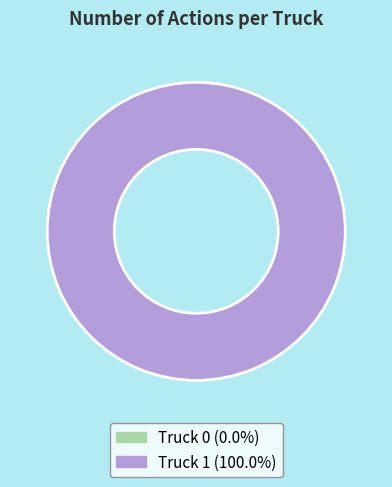

Combined, do Truck 0 and Truck 1 account for over 50%?

Yes